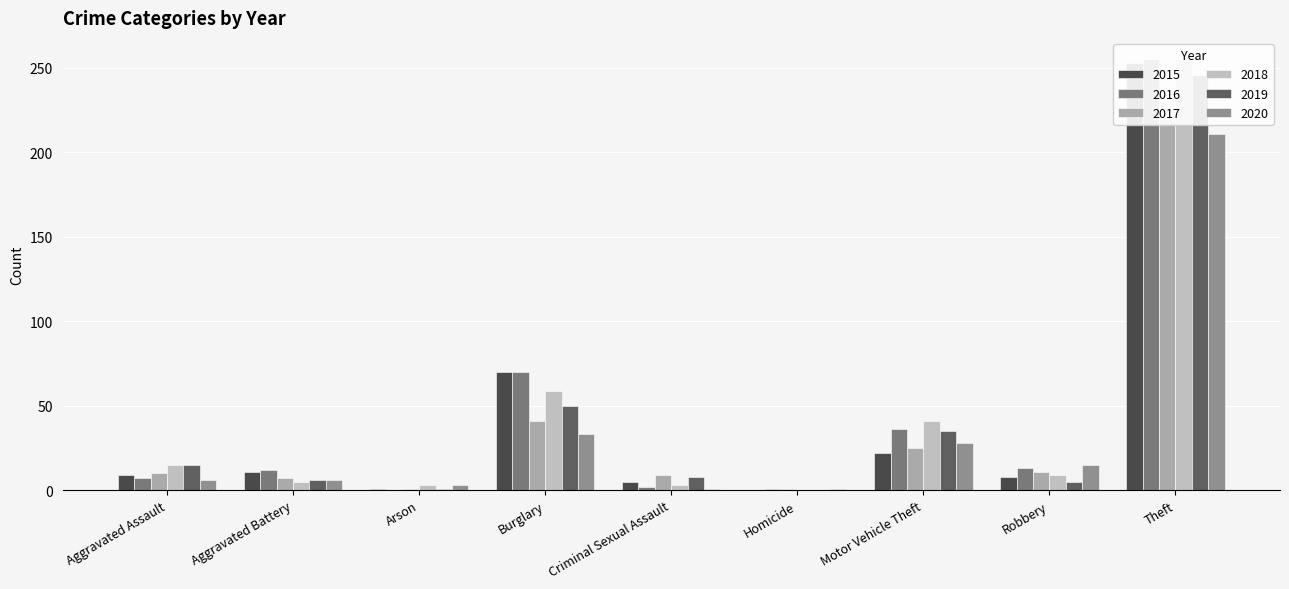

How many data points in 2020 are less than 6?

3